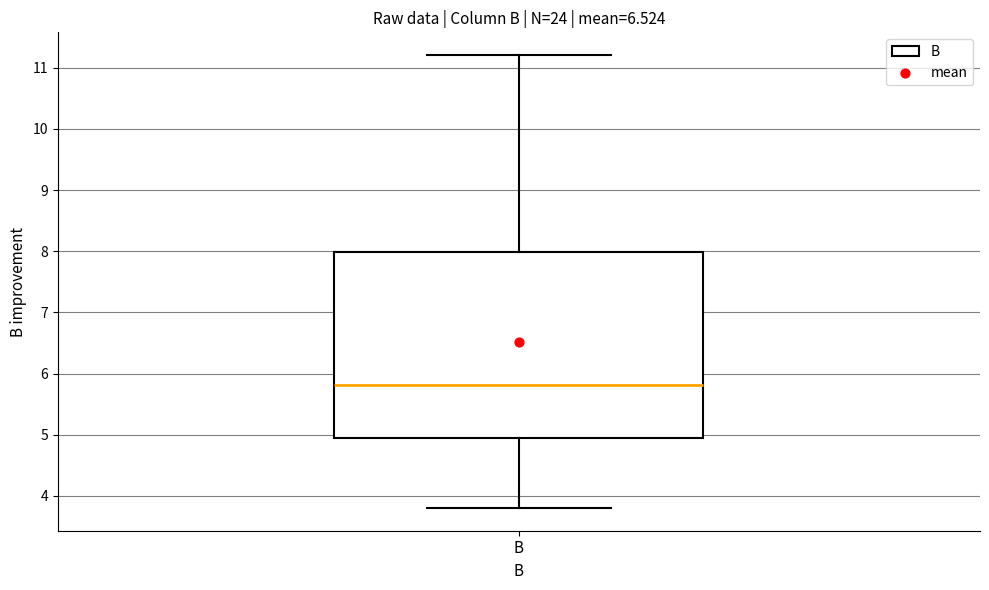

Transcribe this box plot: give where the median line is, the range the box spans, and where the two whiskers end, as read against the y-axis. The values are not printed on the chart, so give them approximately, as read against the axis.

median 5.8, box 5.0 to 8.0, whiskers 3.8 to 11.2